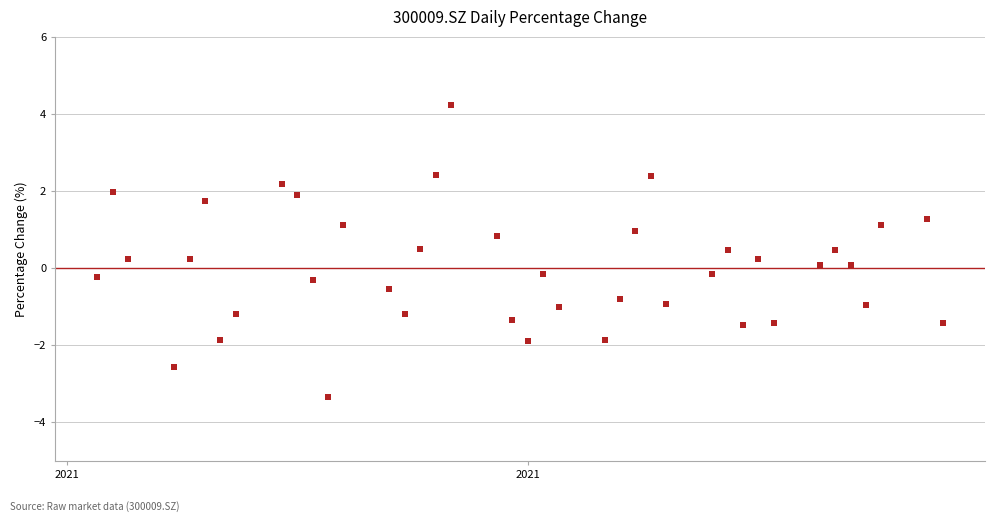

What is the range of X values (max minus min)?

55.0